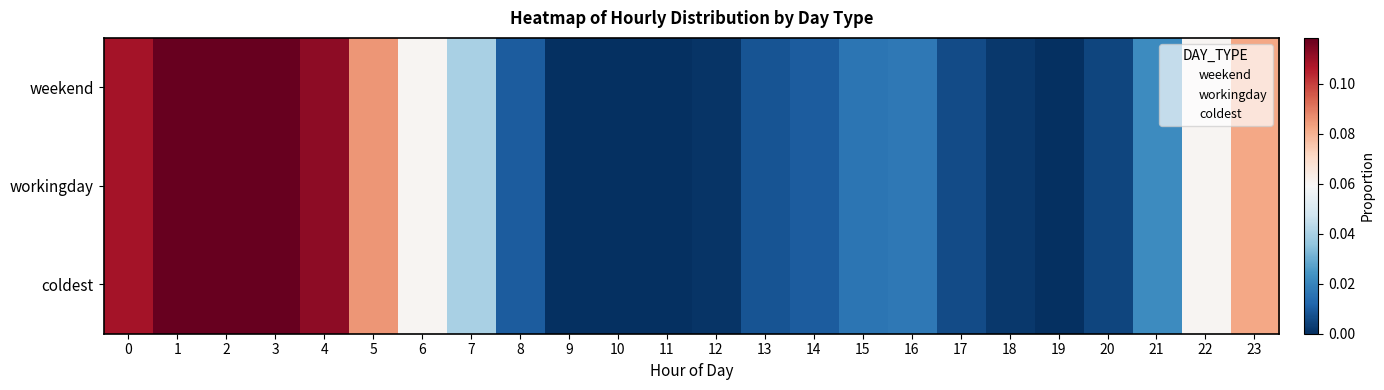

Reading left to right, what are all the values shown in this chart?

weekend: 0=0.1	1=0.1	2=0.1	3=0.1	4=0.1	5=0.1	6=0.1	7=0.0	8=0.0	9=0.0	10=0.0	11=0.0	12=0.0	13=0.0	14=0.0	15=0.0	16=0.0	17=0.0	18=0.0	19=0.0	20=0.0	21=0.0	22=0.1	23=0.1
workingday: 0=0.1	1=0.1	2=0.1	3=0.1	4=0.1	5=0.1	6=0.1	7=0.0	8=0.0	9=0.0	10=0.0	11=0.0	12=0.0	13=0.0	14=0.0	15=0.0	16=0.0	17=0.0	18=0.0	19=0.0	20=0.0	21=0.0	22=0.1	23=0.1
coldest: 0=0.1	1=0.1	2=0.1	3=0.1	4=0.1	5=0.1	6=0.1	7=0.0	8=0.0	9=0.0	10=0.0	11=0.0	12=0.0	13=0.0	14=0.0	15=0.0	16=0.0	17=0.0	18=0.0	19=0.0	20=0.0	21=0.0	22=0.1	23=0.1